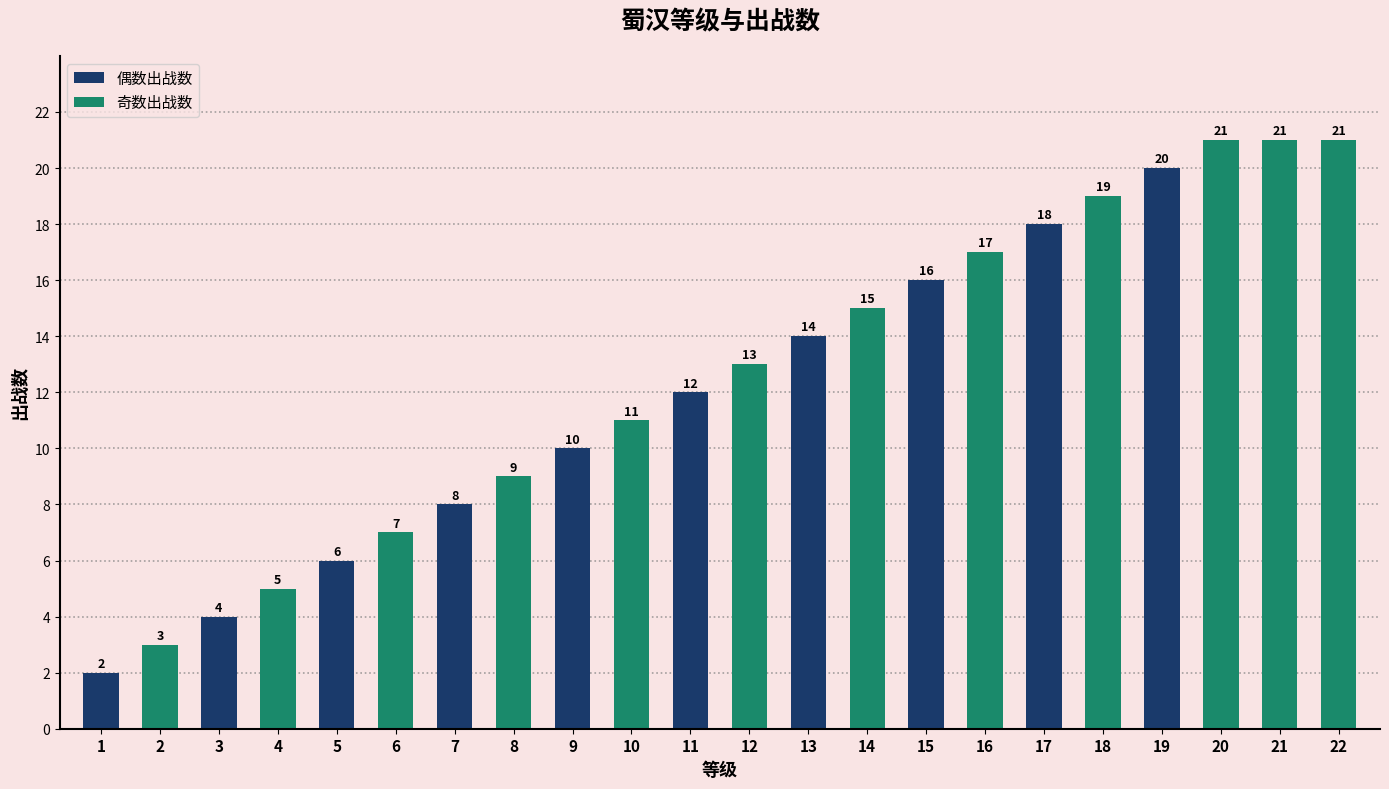

What is the change in value from 4 to 18?

+14